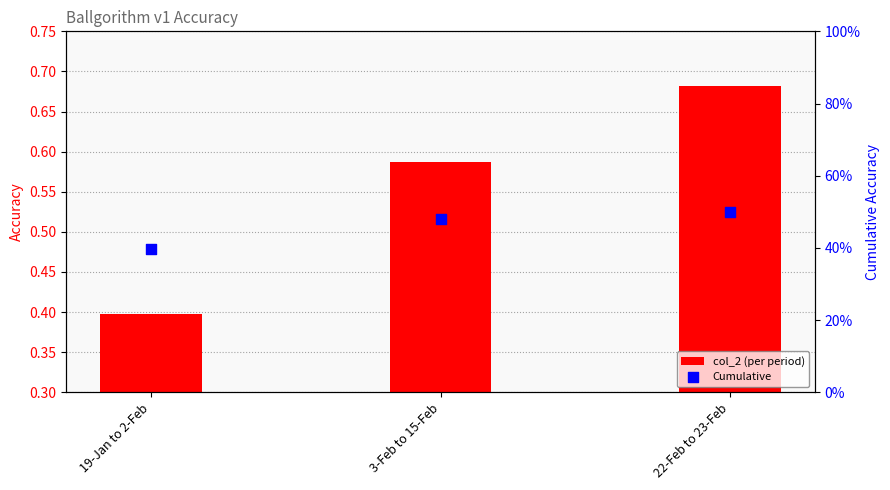

At how many categories does at least one series exceed 0?

3